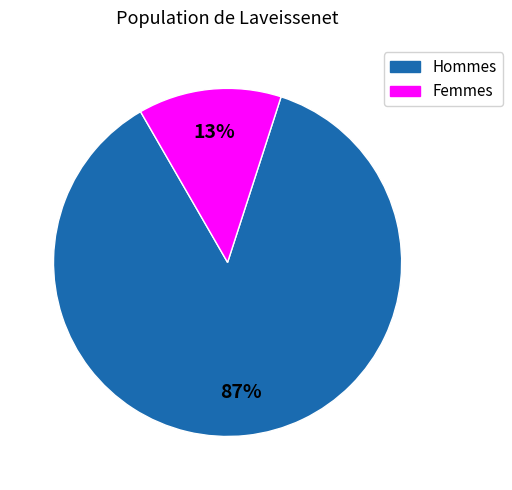

To the nearest percent, what is the average slice percentage?

50%